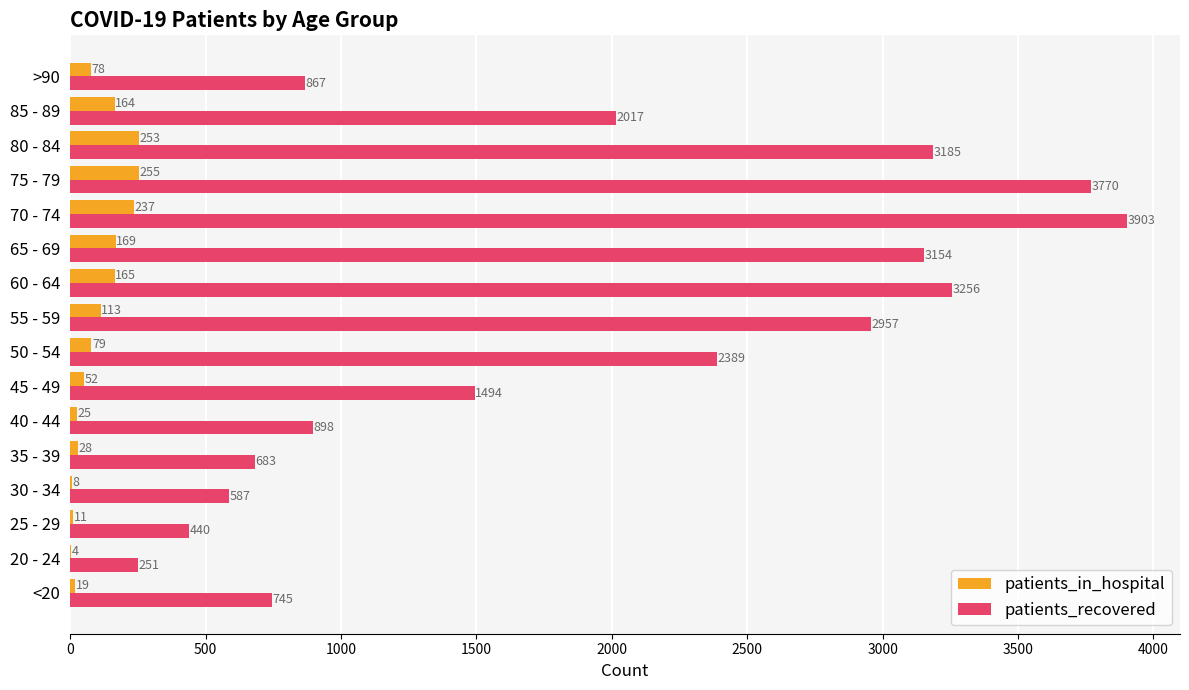

Where is patients_in_hospital nearest to the value 129?

55 - 59